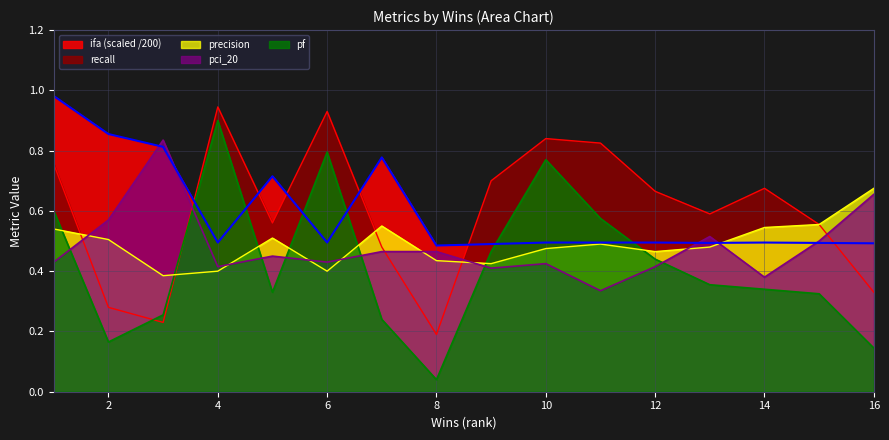

List the labels in order of recall value, smallest first.

8, 3, 2, 16, 7, 15, 5, 13, 12, 14, 9, 1, 11, 10, 6, 4